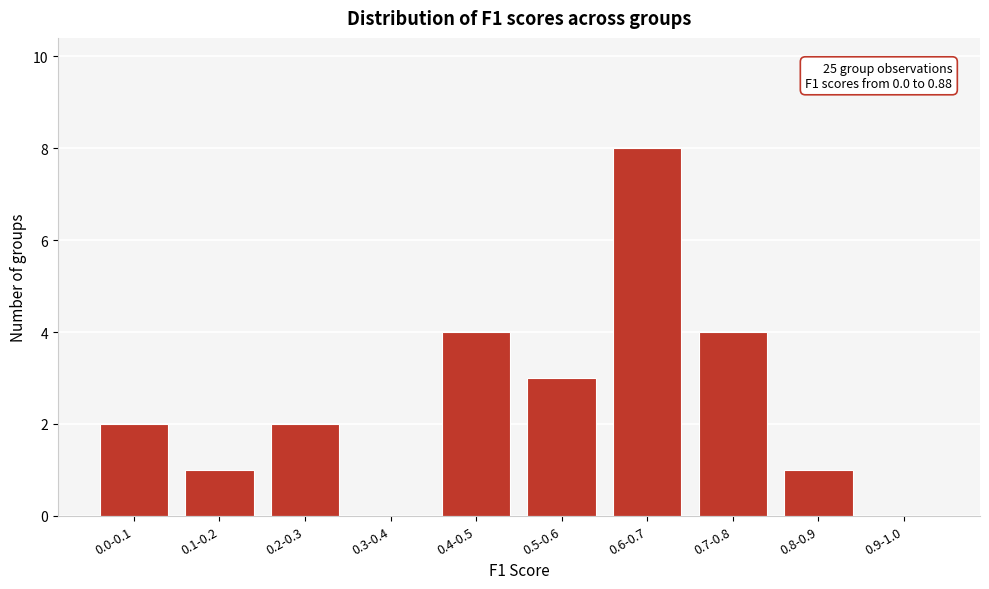

Reading left to right, what are all the values shown in this chart?

0.0-0.1=2	0.1-0.2=1	0.2-0.3=2	0.3-0.4=0	0.4-0.5=4	0.5-0.6=3	0.6-0.7=8	0.7-0.8=4	0.8-0.9=1	0.9-1.0=0